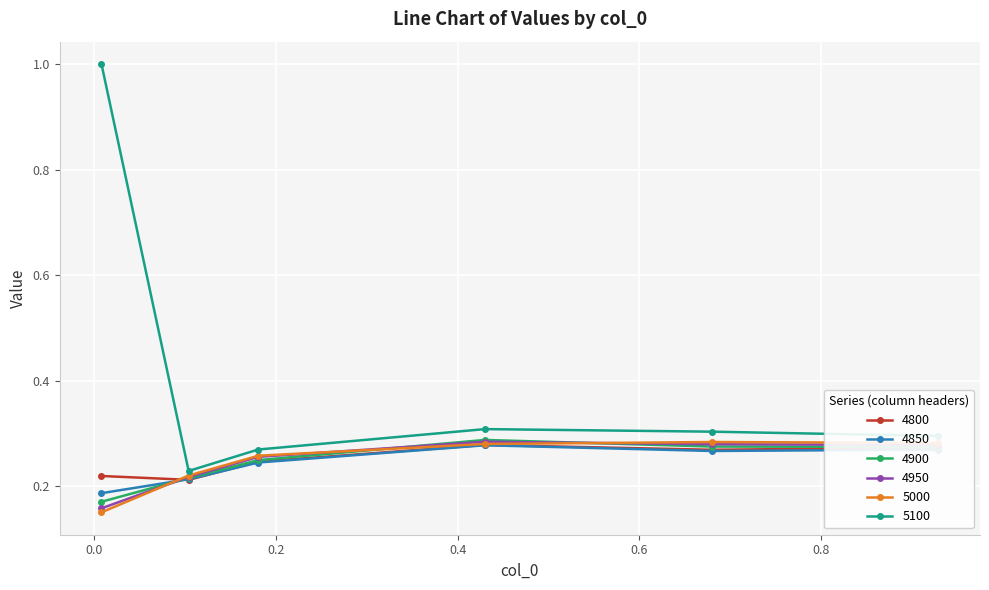

At how many categories does at least one series exceed 0?

6